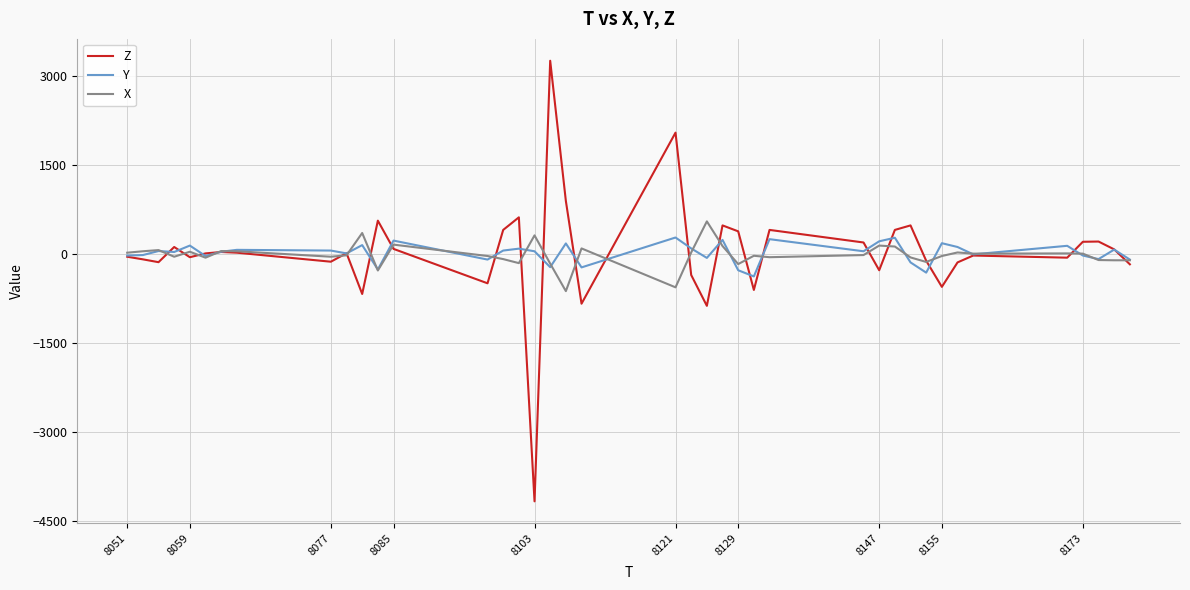

What is the minimum value shown in the chart?

-4172